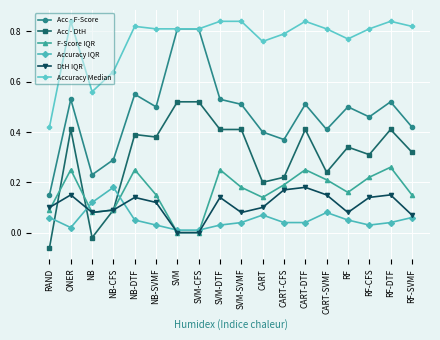

The Acc - DtH series shows 0.2 at CART-CFS. True or false?

True